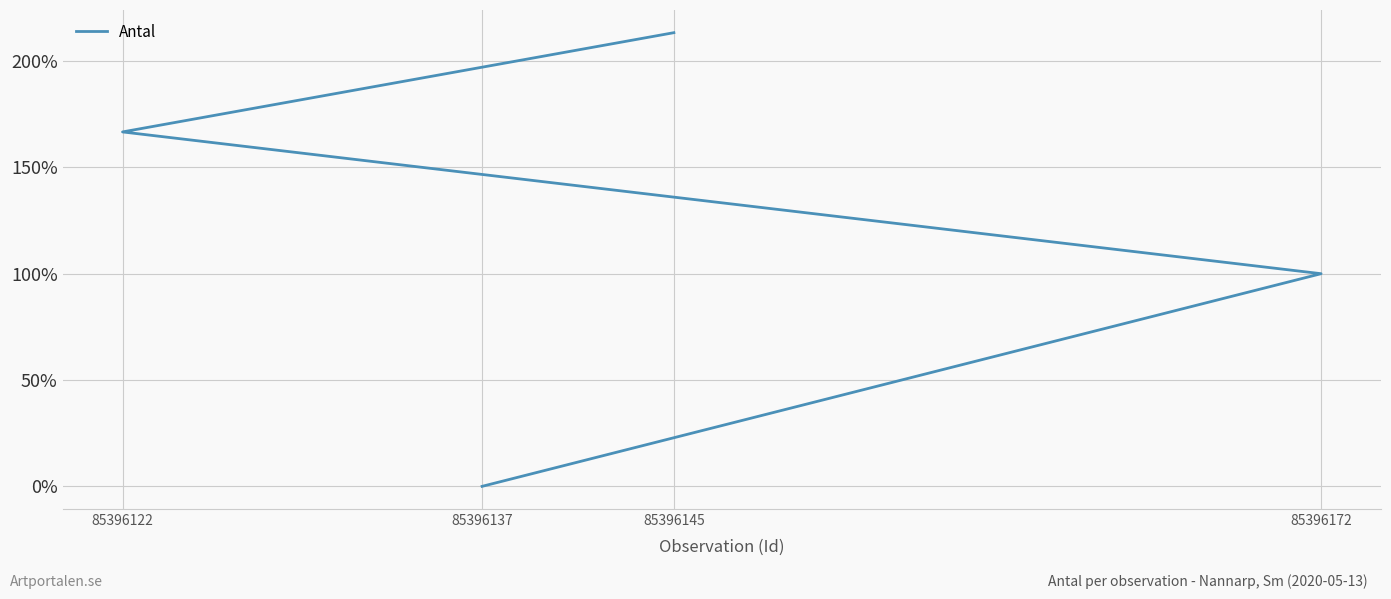

Reading left to right, what are all the values shown in this chart?

0.0	100.0	166.7	213.3